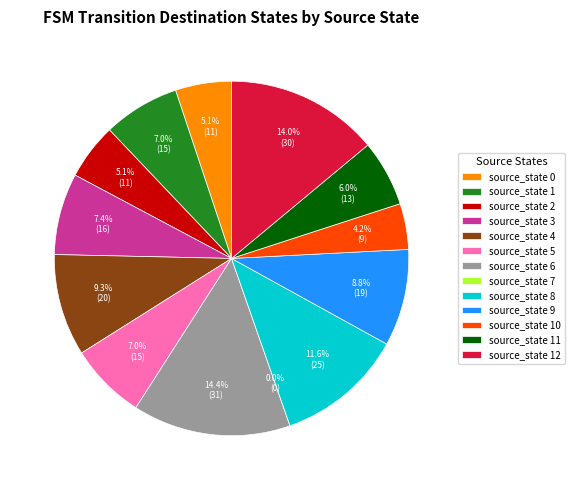

Is there a majority slice in this chart?

No